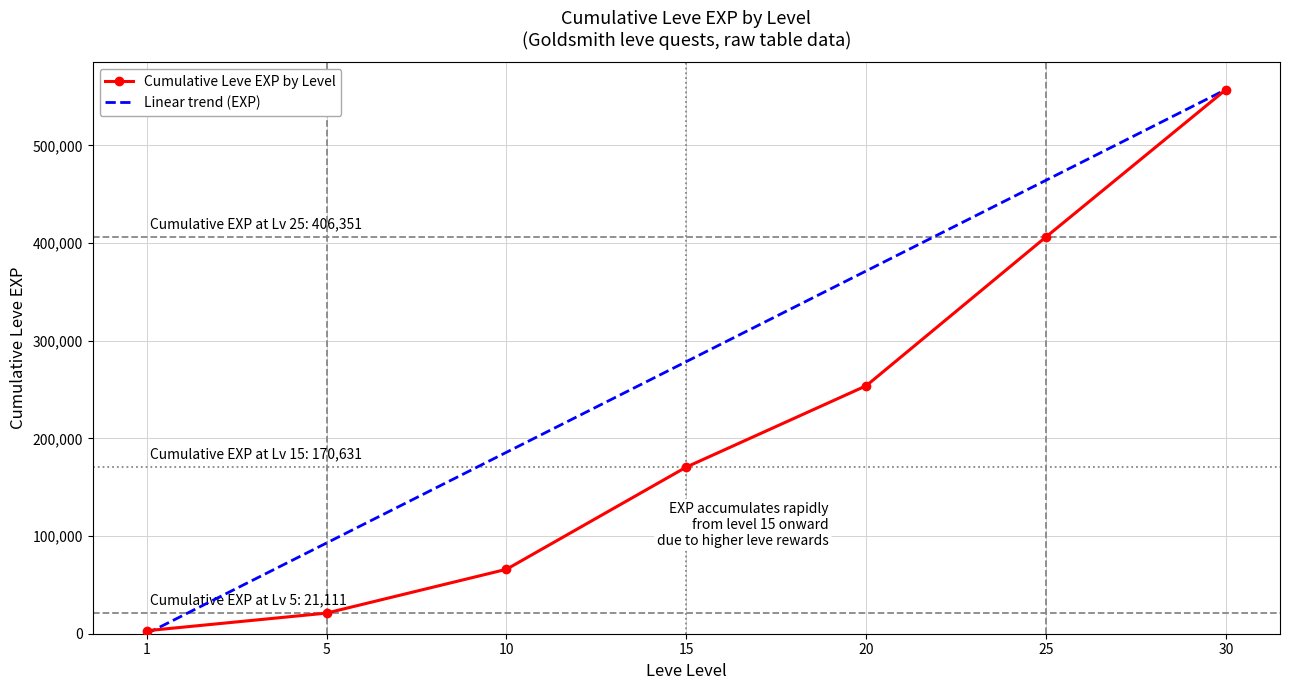

What is the greatest value displayed?

557211.0